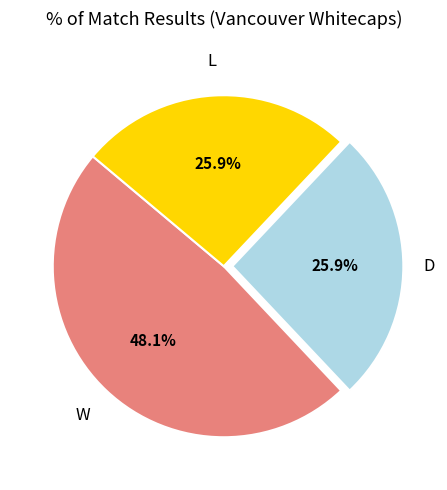

Is there a majority slice in this chart?

No